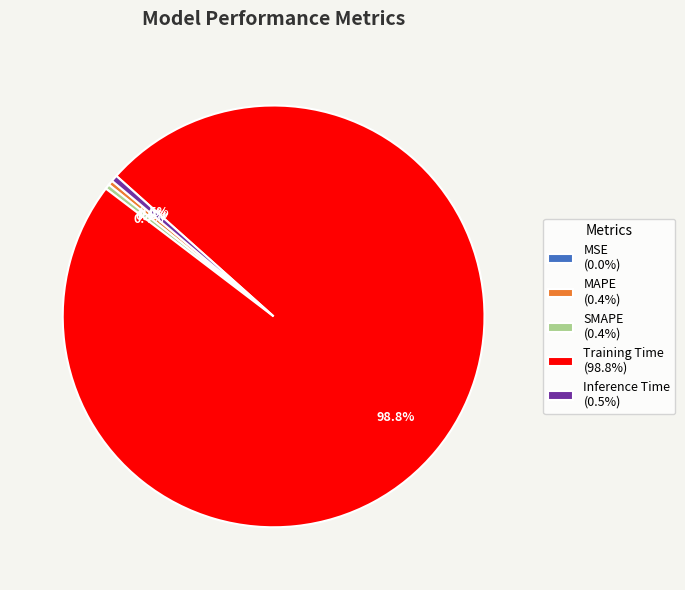

Does any single category account for the majority?

Yes